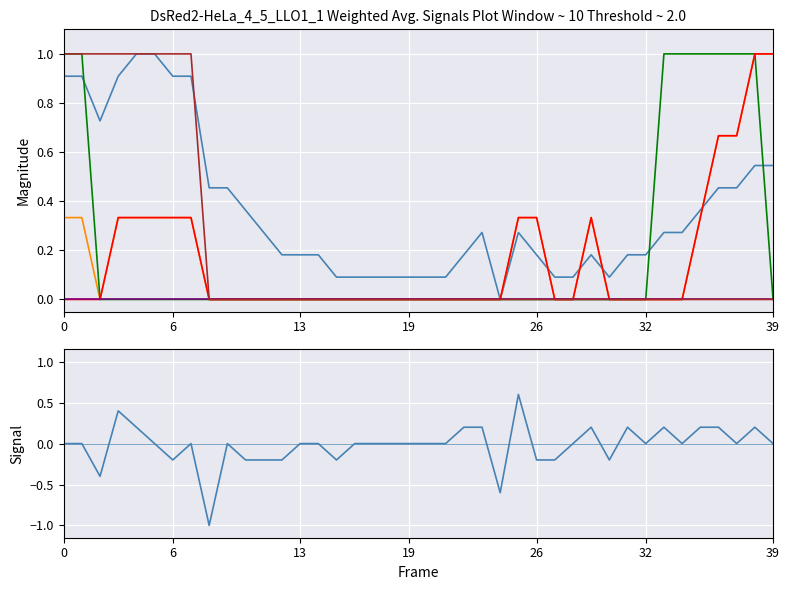

What is the value of the GR point at the 5th from the left?

1.0